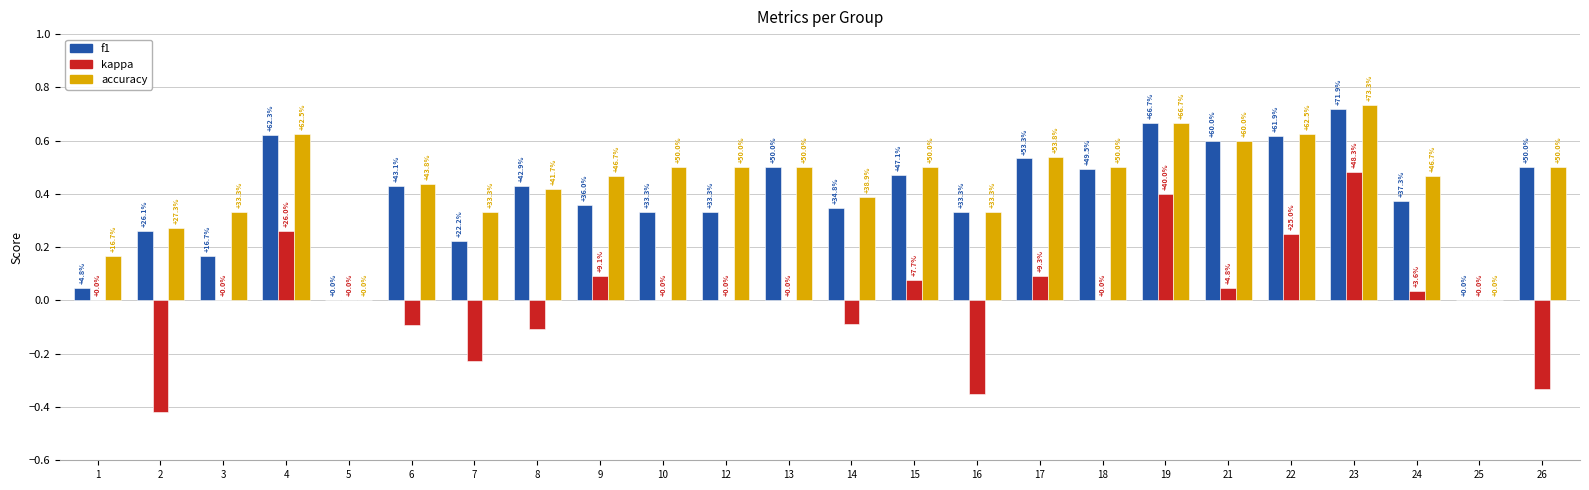

Is the value of accuracy at 6 greater than the value of kappa at 9?

Yes